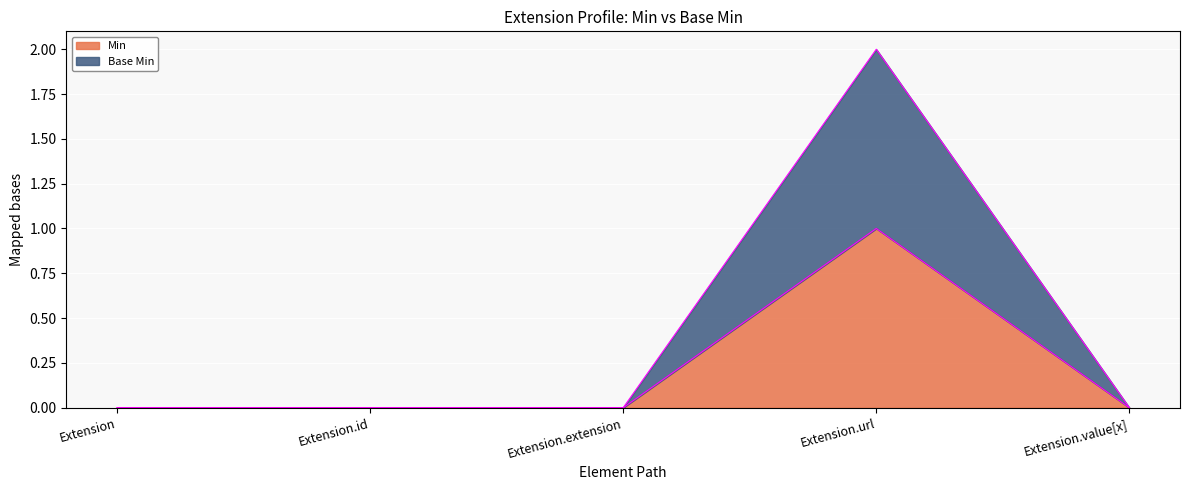

What is the highest value of the Base Min series?

2